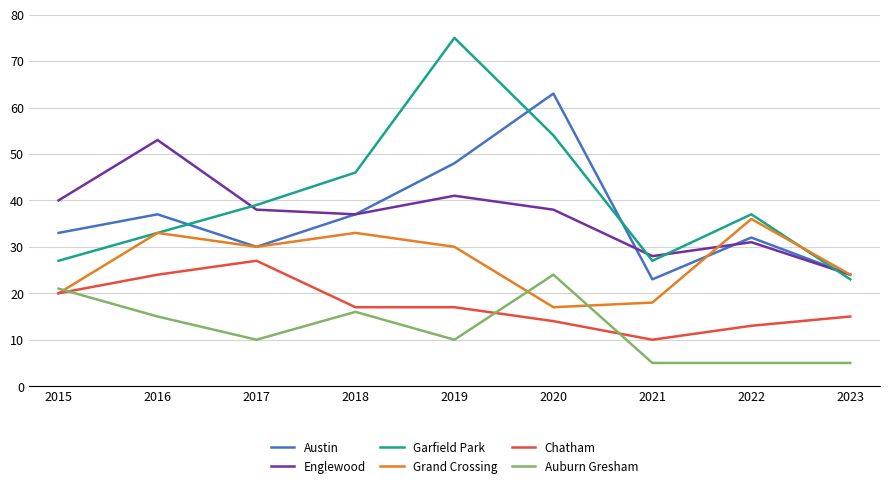

The value of Garfield Park at 2021 is 27. True or false?

True